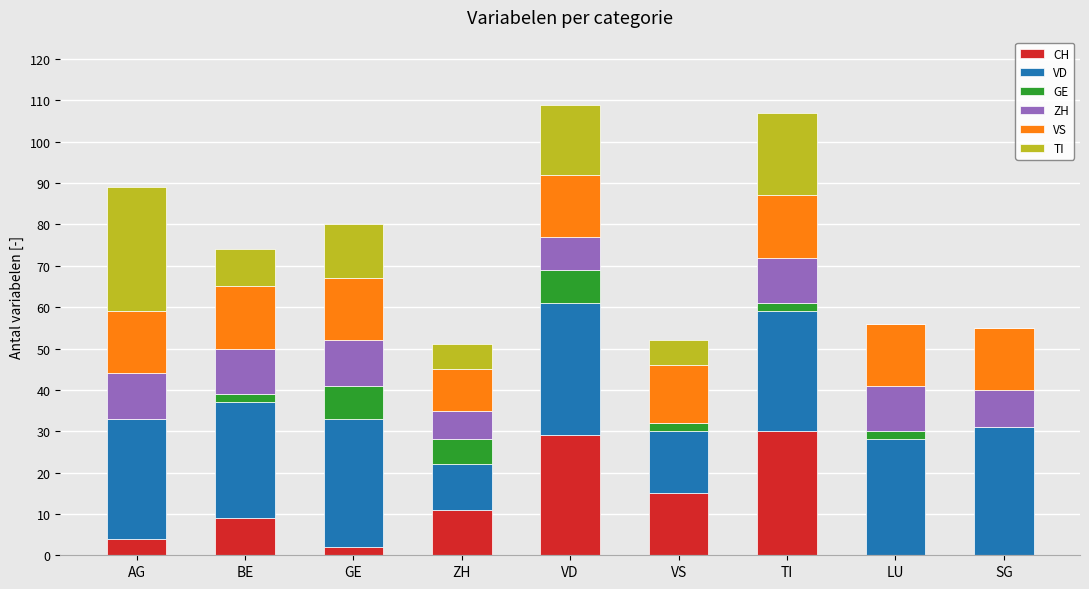

What is the sum of all CH values?

100